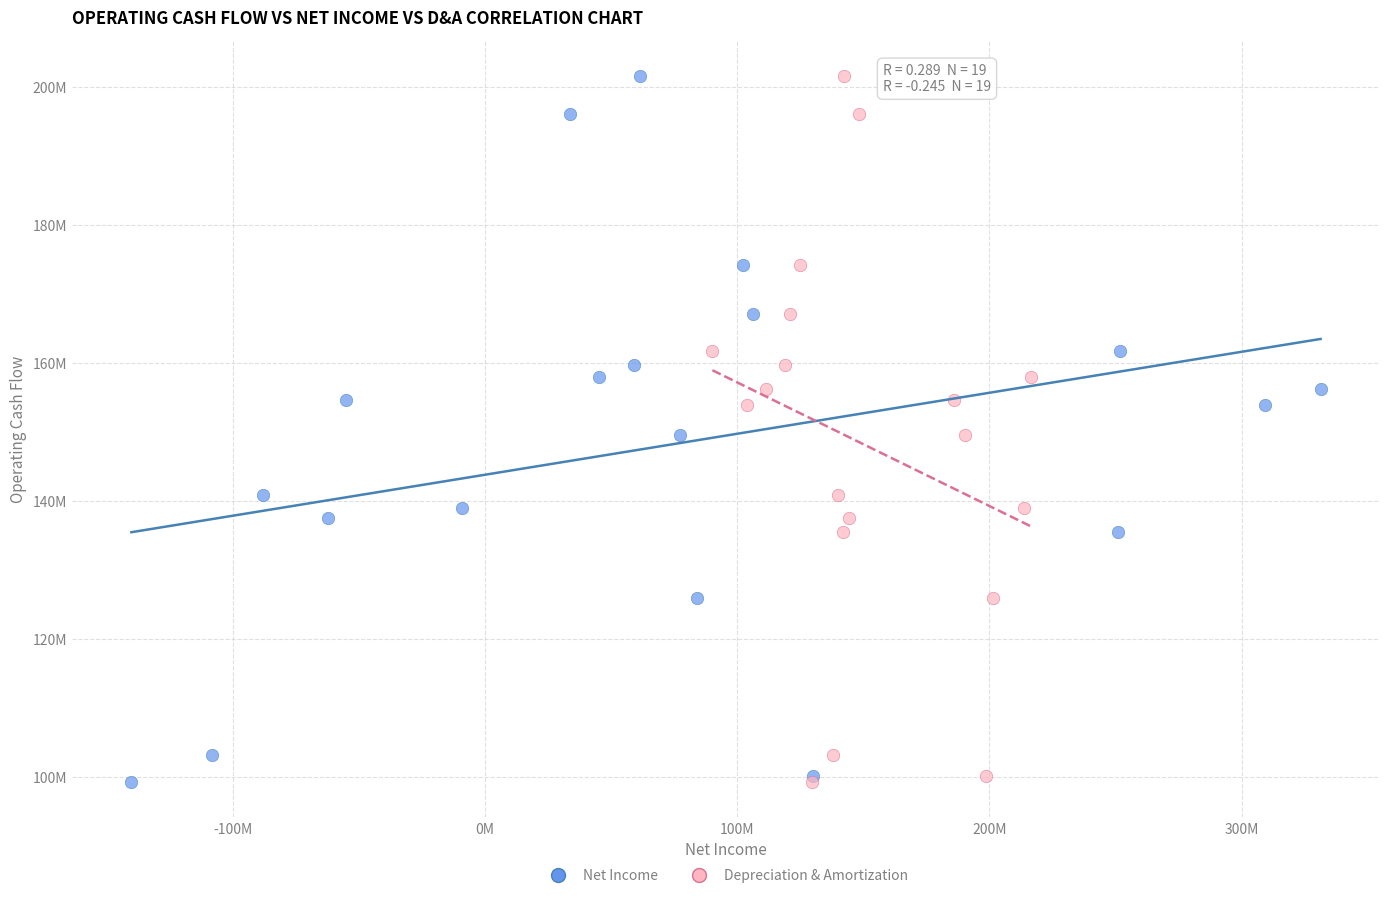

What are all the series names shown in the legend?

Net Income, Depreciation & Amortization